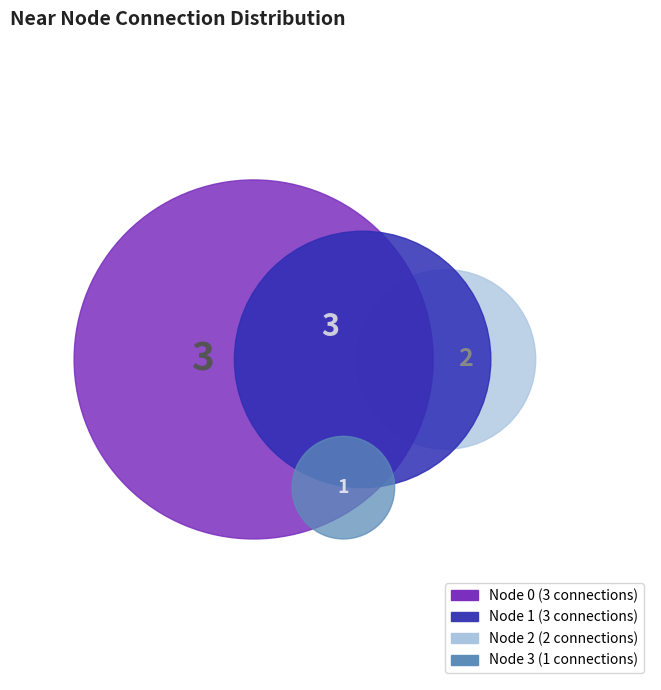

To the nearest percent, what portion does Node 1 represent?

33%